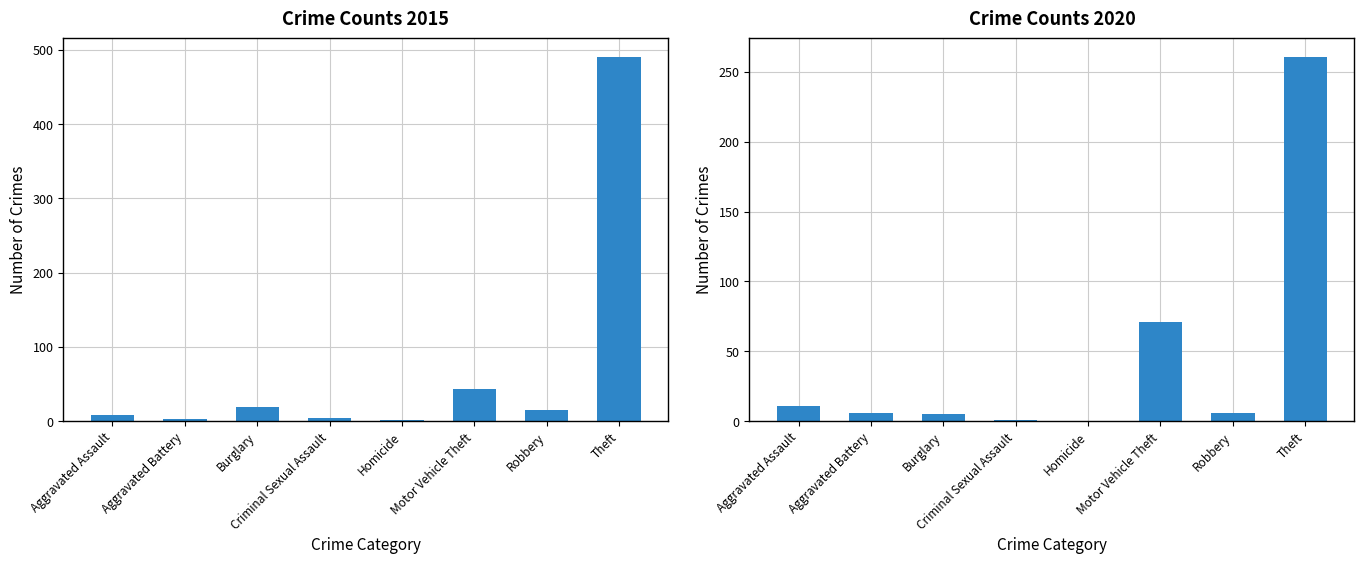

Are the bars horizontal?

No